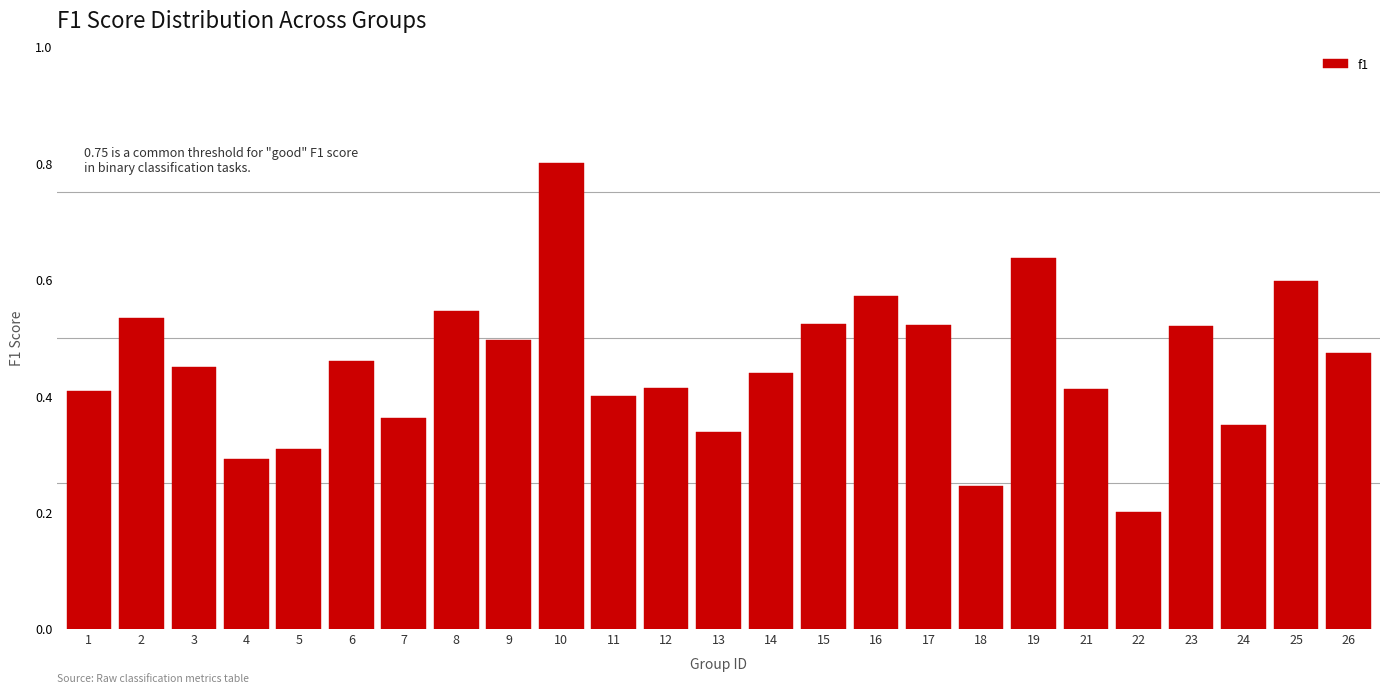

Which has a higher value, 16 or 4?

16